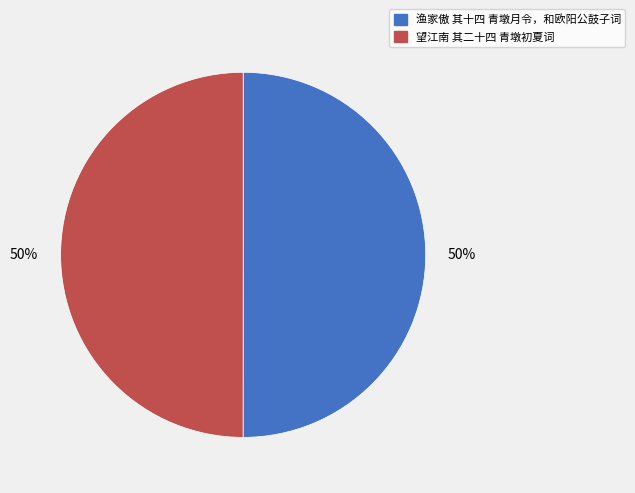

To the nearest percent, what is the average slice percentage?

50%